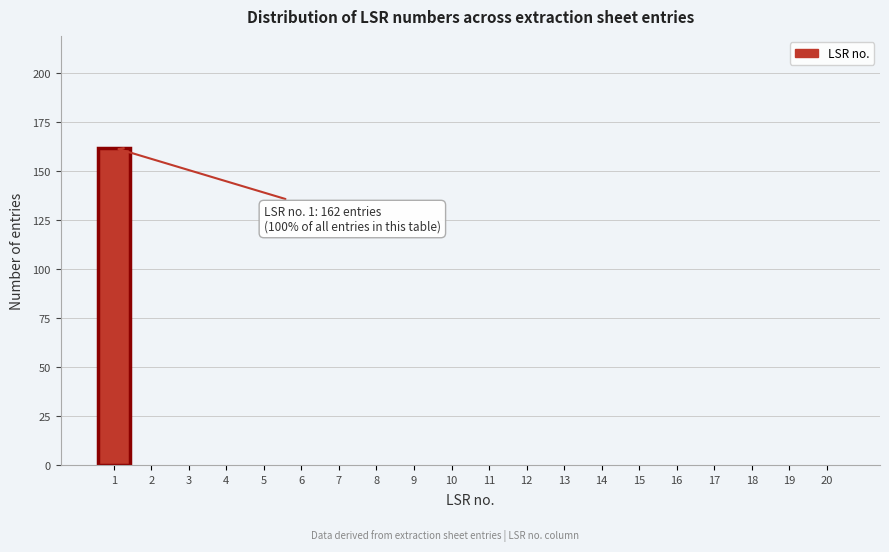

Reading left to right, list all the values displayed in this chart.

1=162	2=0	3=0	4=0	5=0	6=0	7=0	8=0	9=0	10=0	11=0	12=0	13=0	14=0	15=0	16=0	17=0	18=0	19=0	20=0